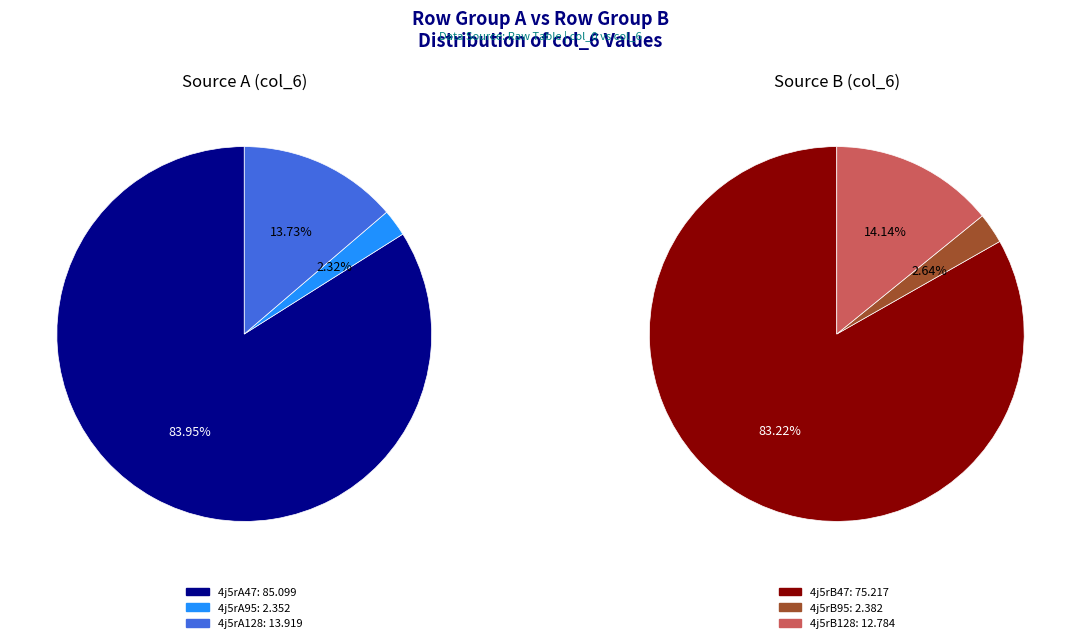

Which slice is the largest?

4j5rA47